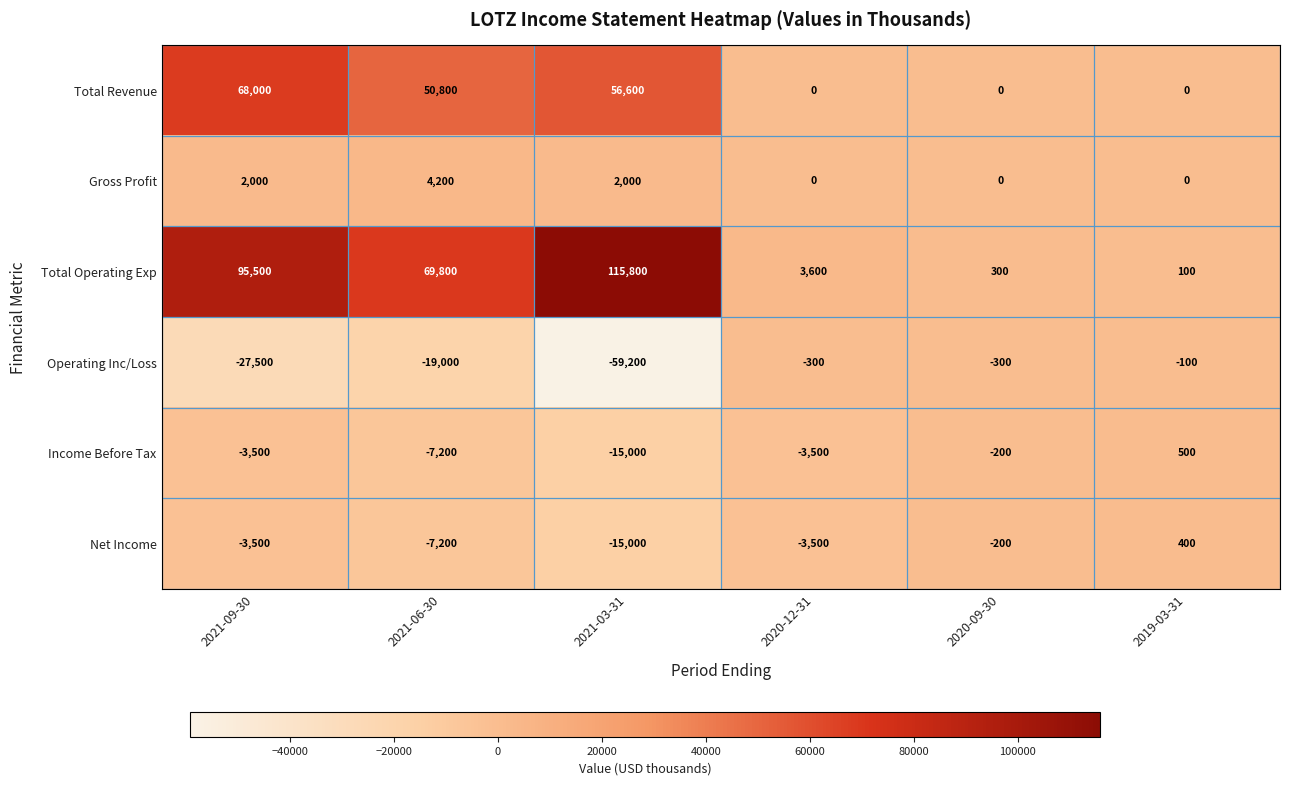

Count the Gross Profit values in the range 0 to 2000.

5